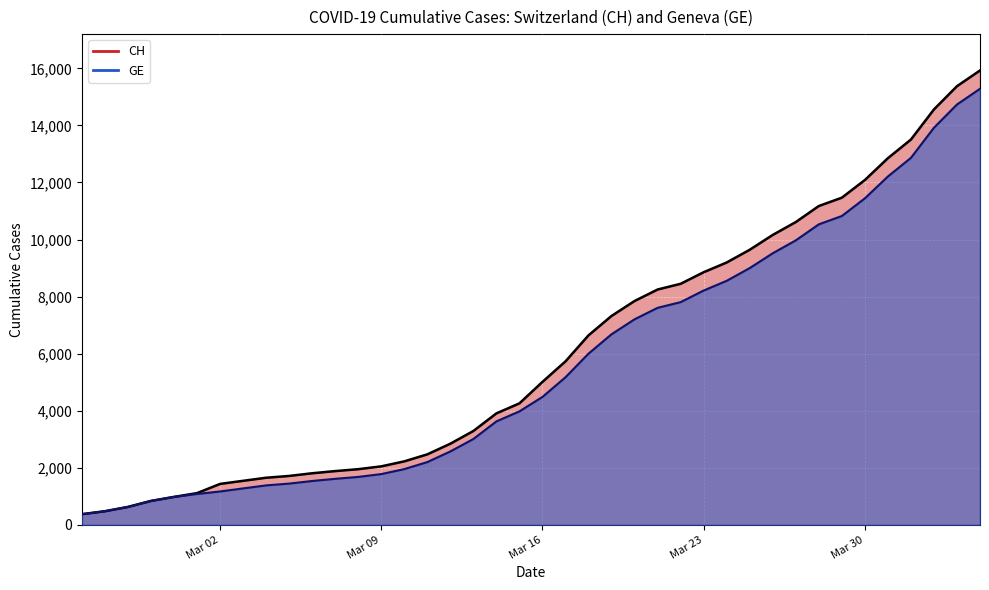

What is the sum of all CH values?

242133